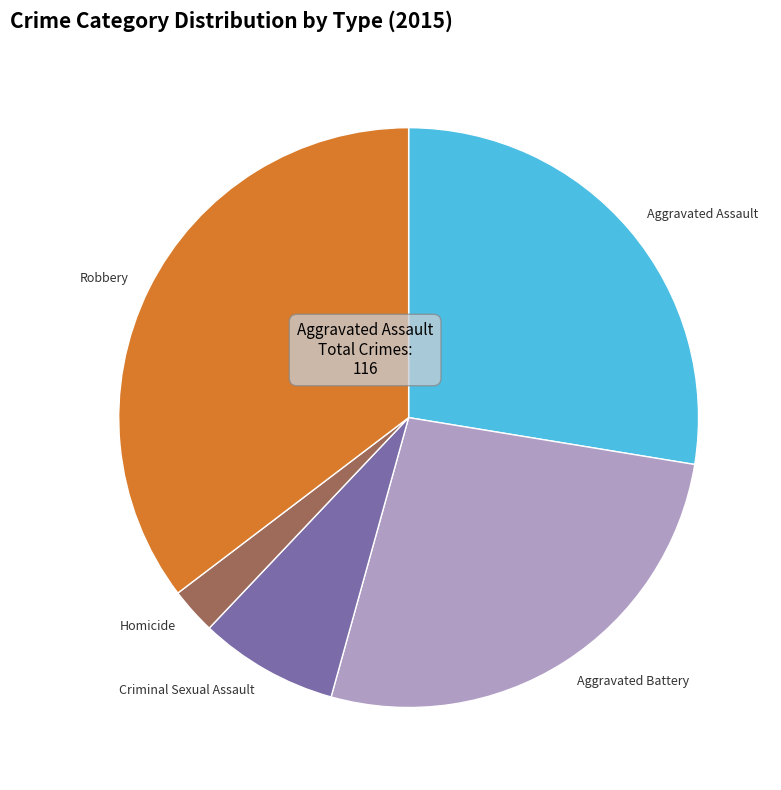

The Aggravated Assault slice represents 17% of the pie. True or false?

False